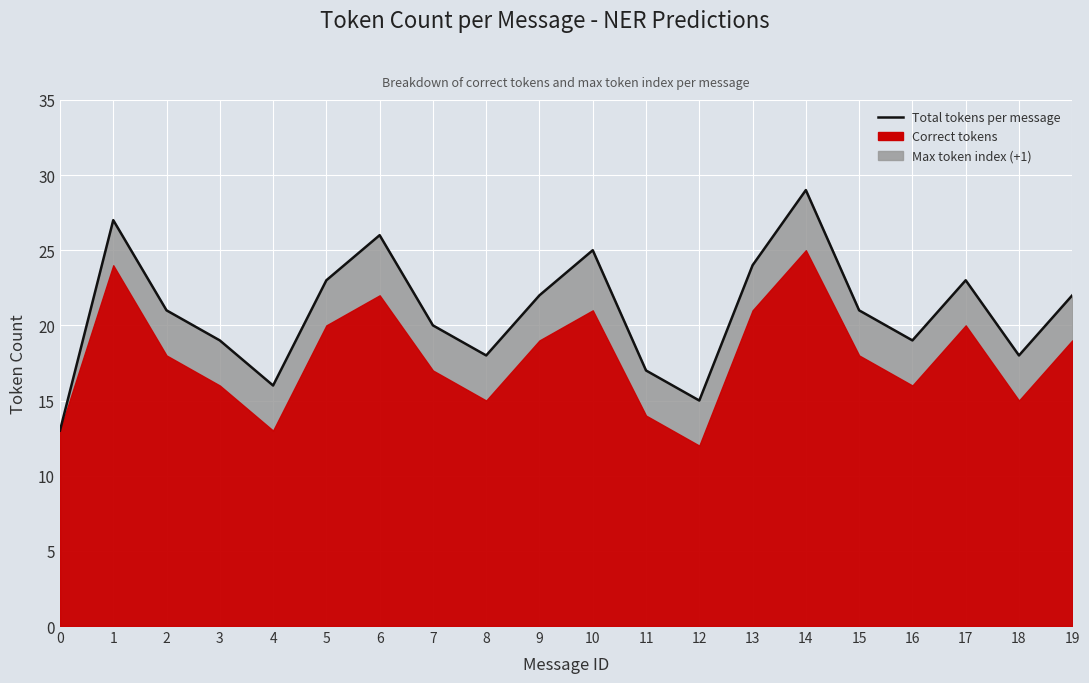

What is the change in value from 3 to 5?

+4